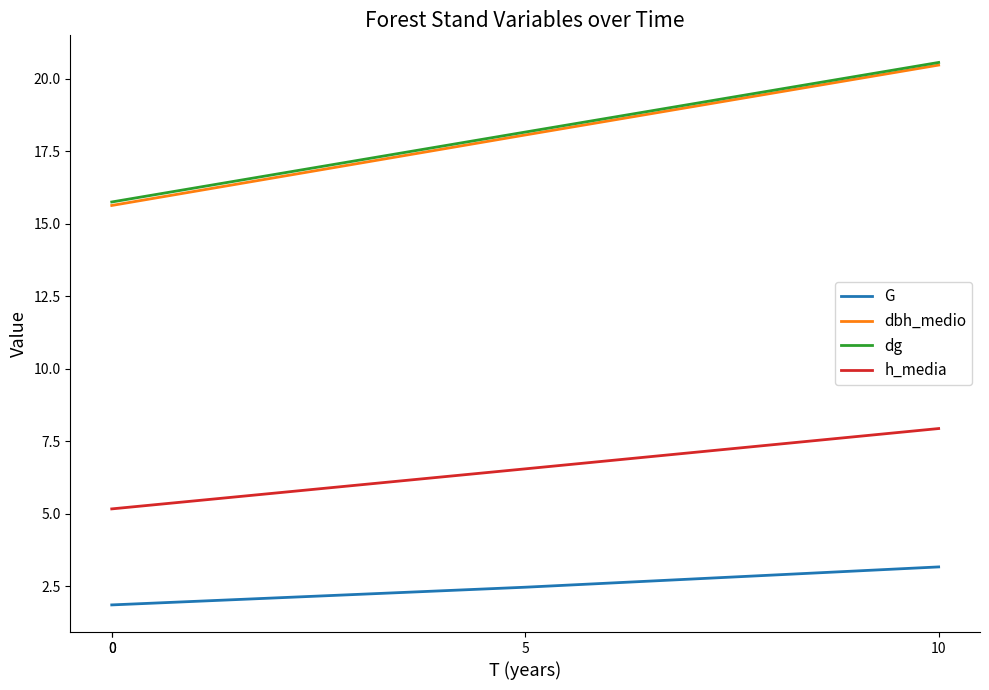

Reading left to right, list all the values displayed in this chart.

G: 0=1.9	0=1.9	5=2.5	10=3.2
dbh_medio: 0=15.6	0=15.6	5=18.1	10=20.5
dg: 0=15.8	0=15.8	5=18.2	10=20.6
h_media: 0=5.2	0=5.2	5=6.5	10=7.9